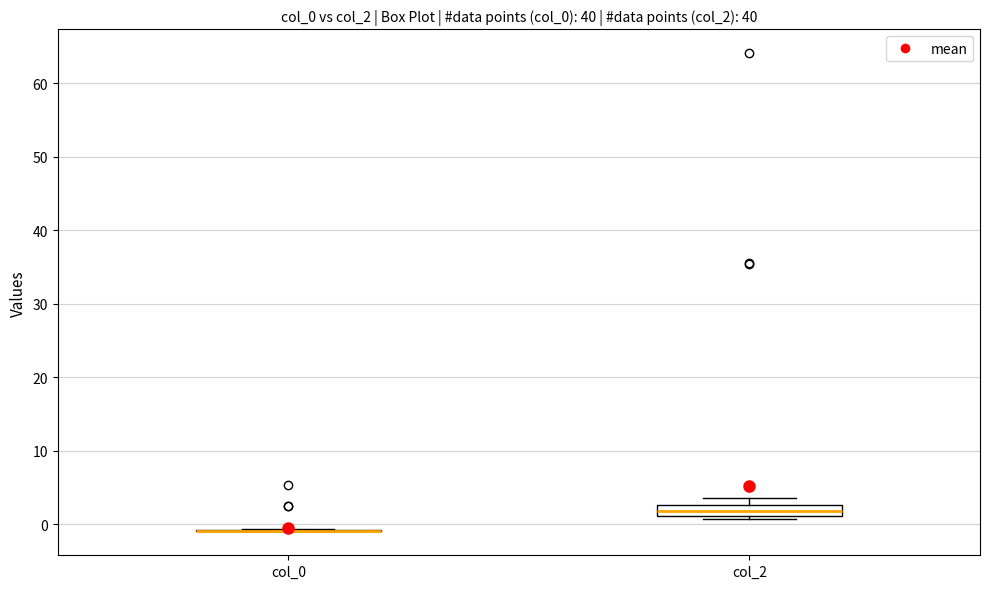

Which box is the tallest, from its lower edge to its upper edge?

col_2